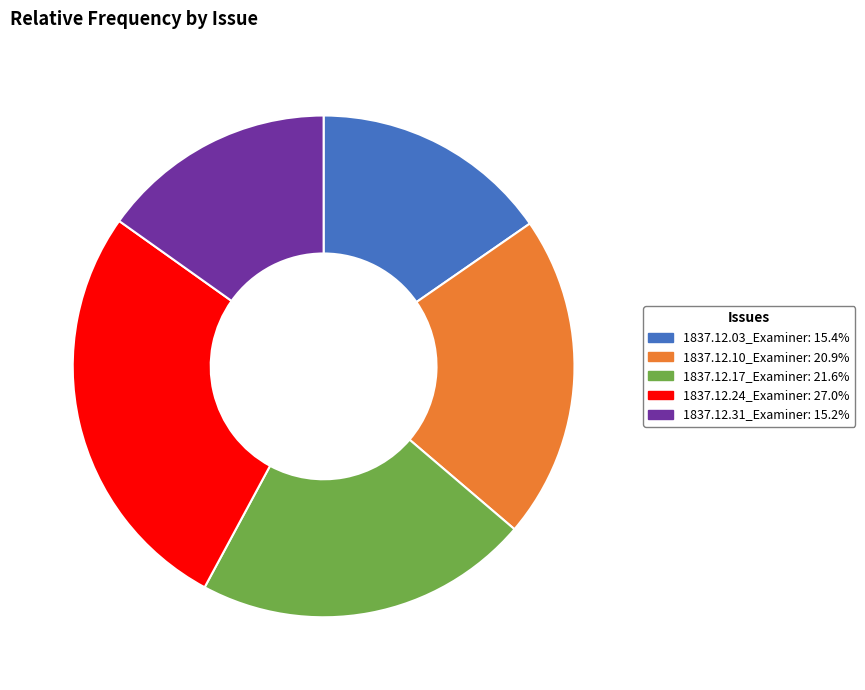

True or false: 1837.12.17_Examiner accounts for 15% of the total.

False